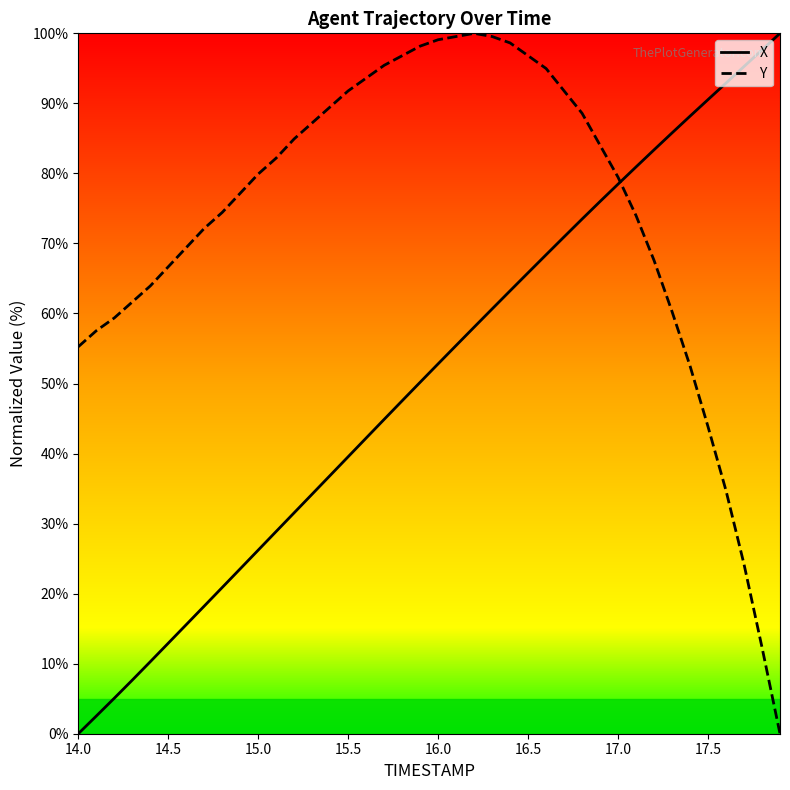

Which series has the largest total across all categories?

Y